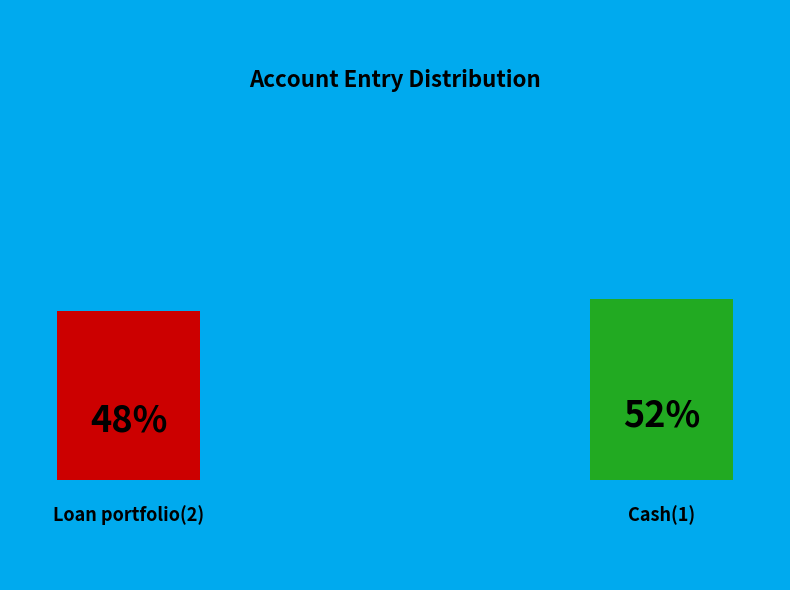

Is it true that Loan portfolio(2) is 58% of the pie?

False